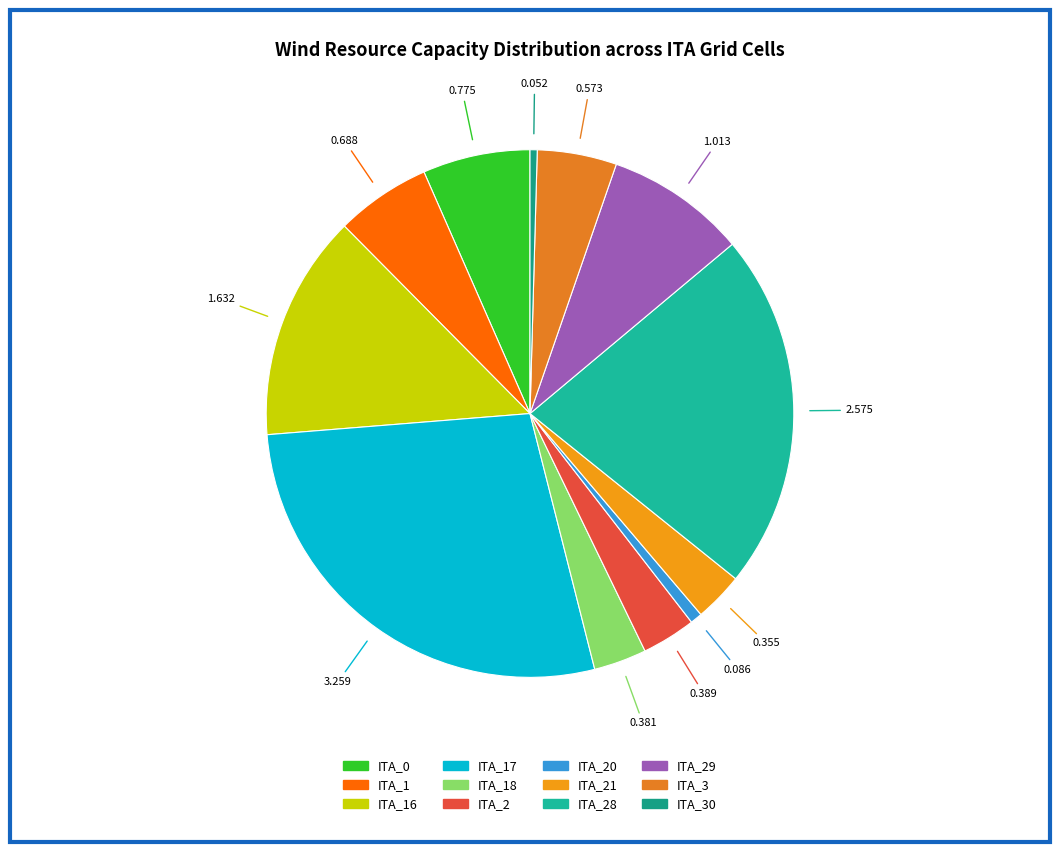

How many segments does this pie chart have?

12